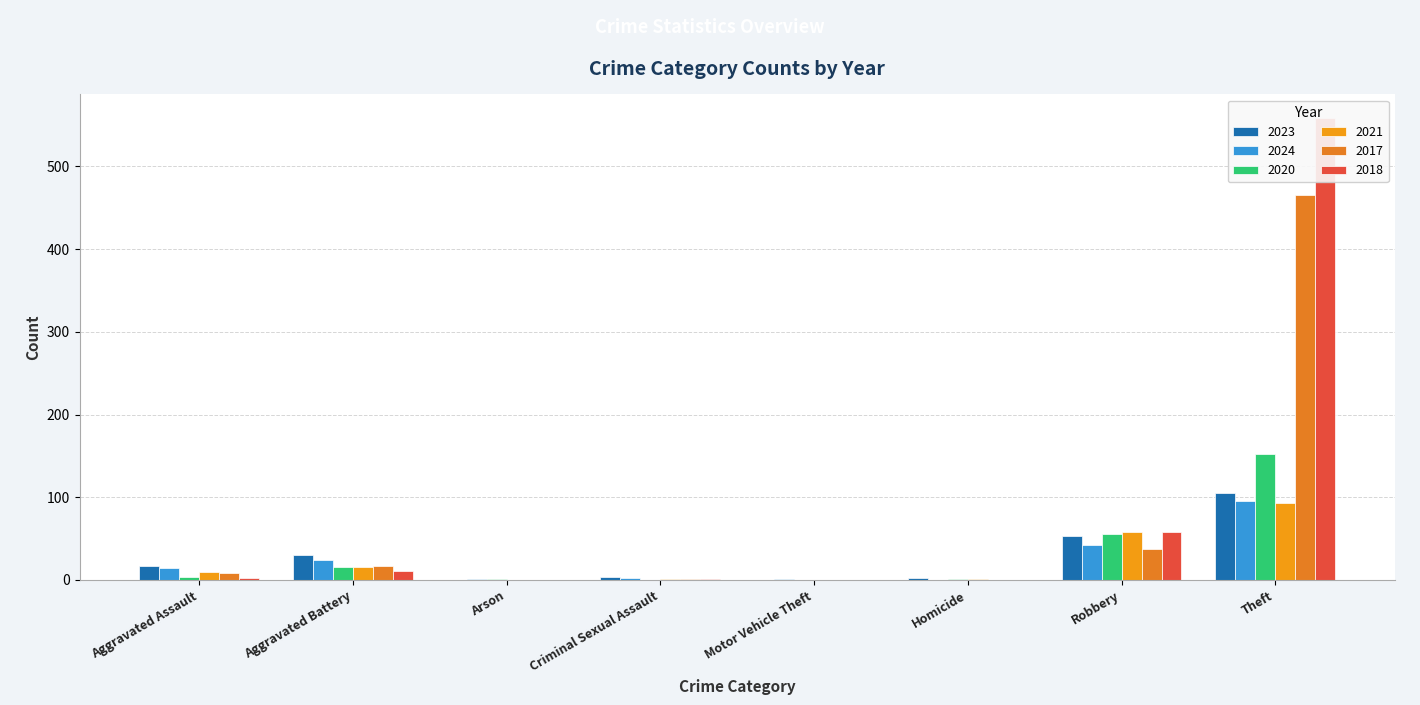

The value of 2017 at Aggravated Assault is 9. True or false?

True